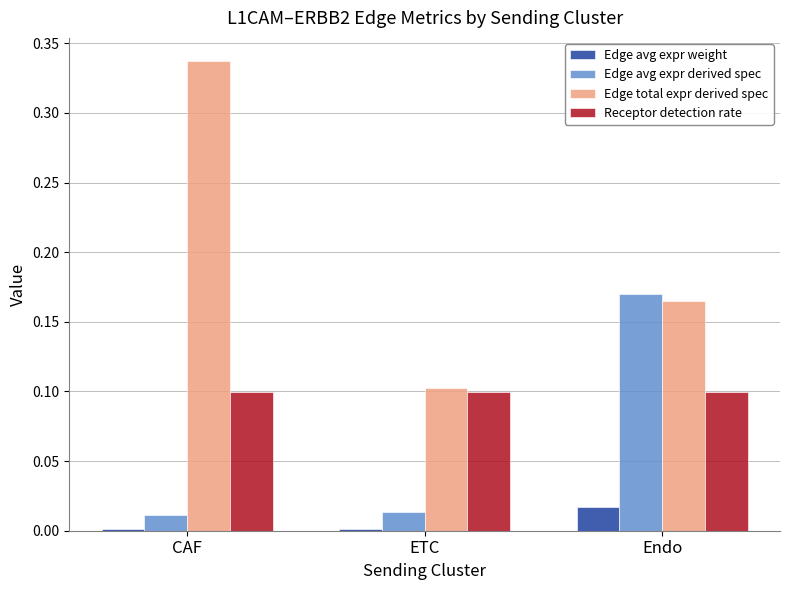

True or false: Edge avg expr weight has a value of 0.0 at Endo.

True